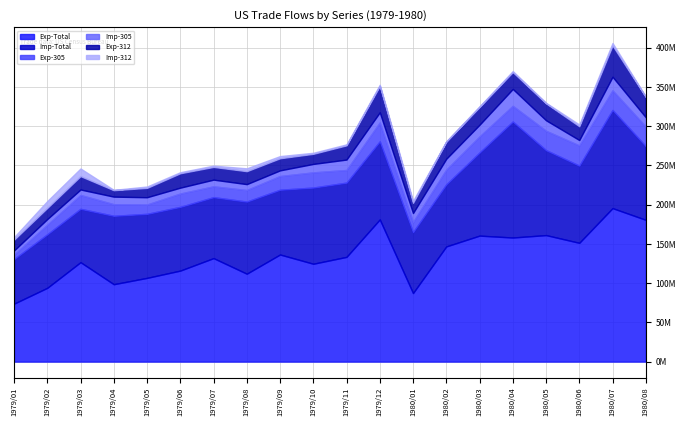

In Exp-305, how many points are lower than both neighbors (excluding endpoints)?

5